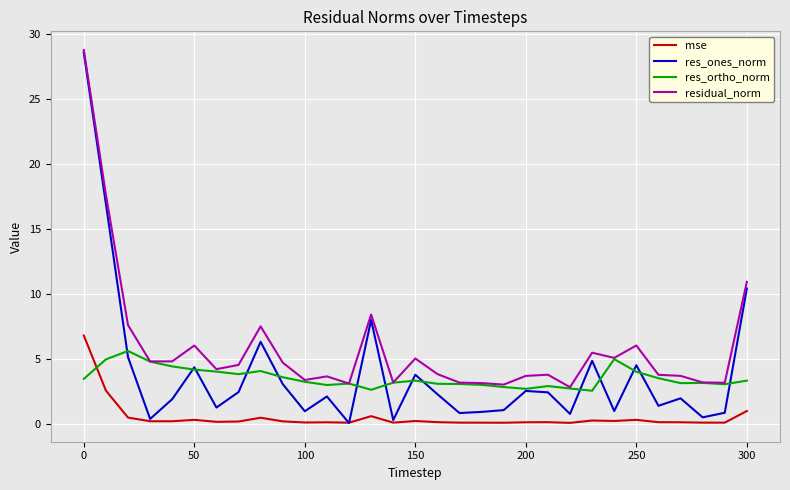

What is the maximum value shown in the chart?

28.8